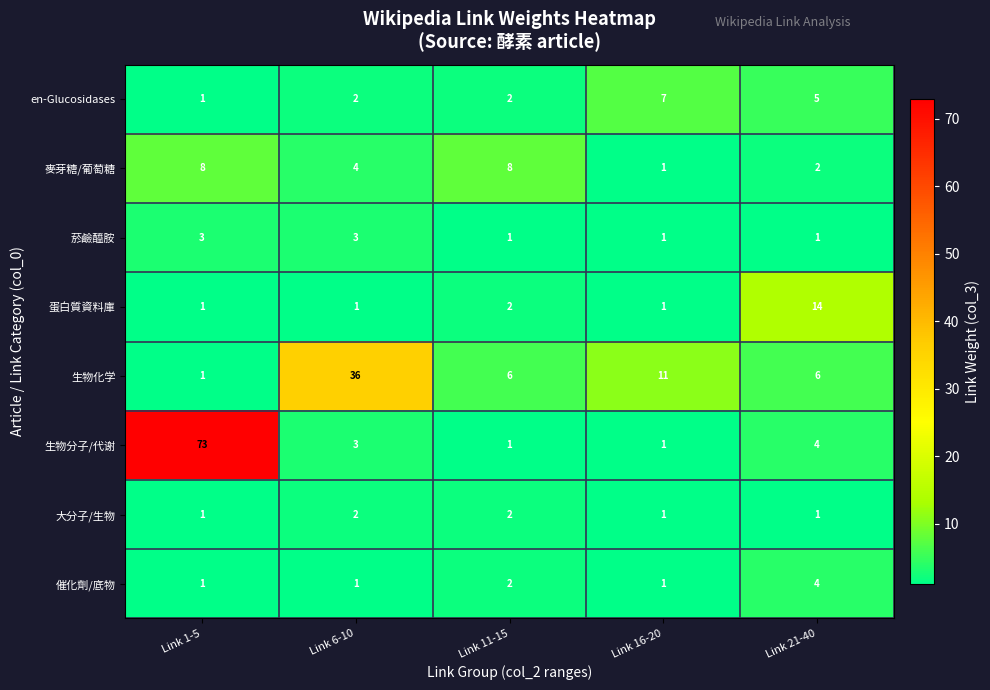

What is the difference between the second highest and second lowest values in the en-Glucosidases series?

3